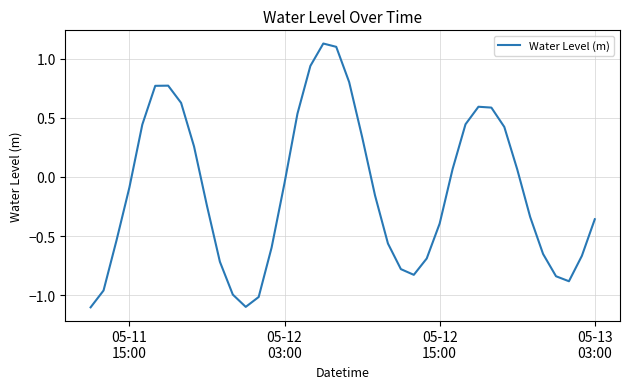

What is the smallest value displayed?

-1.1